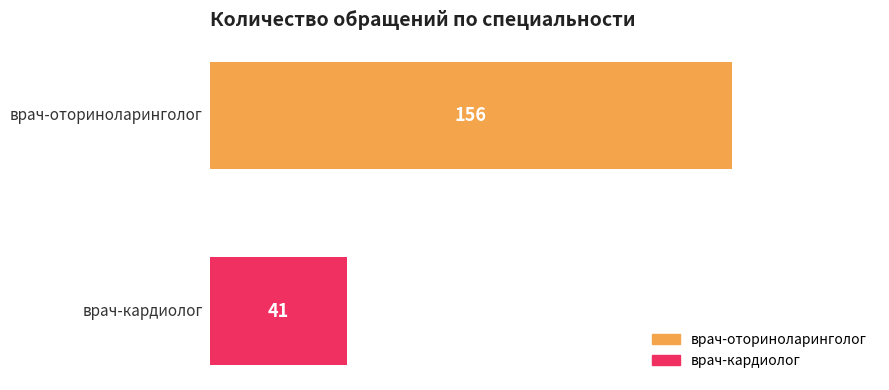

What is the maximum value shown in the chart?

156